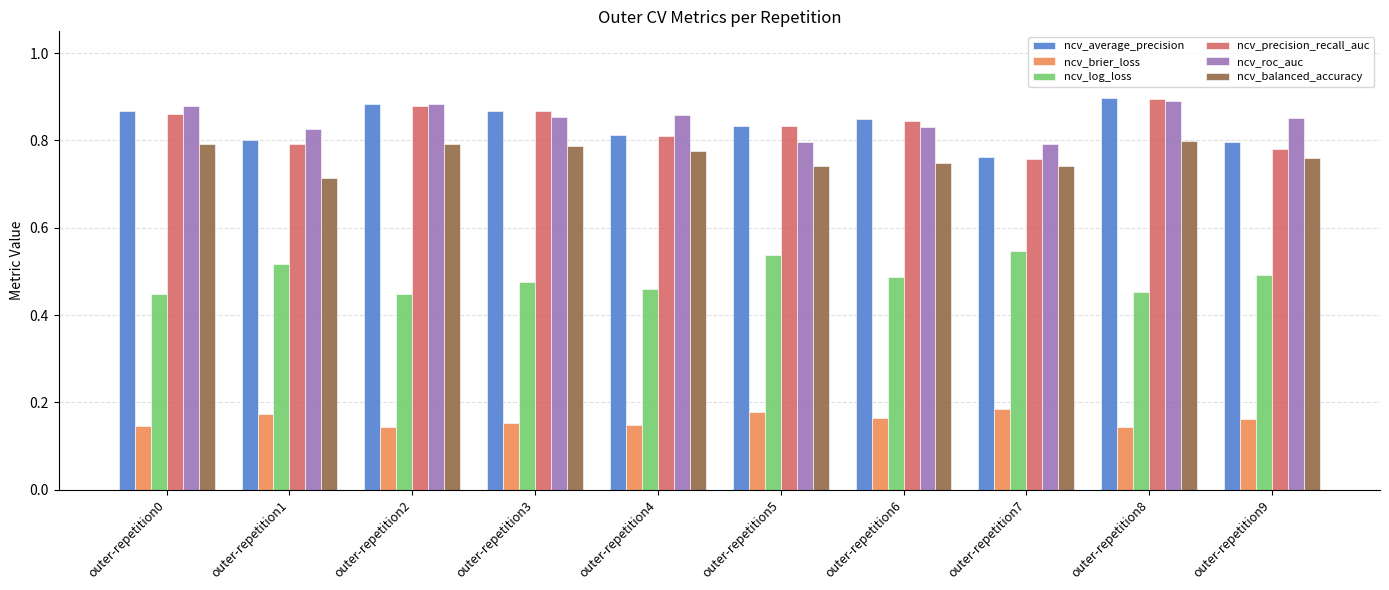

Where is ncv_balanced_accuracy nearest to the value 0?

outer-repetition1